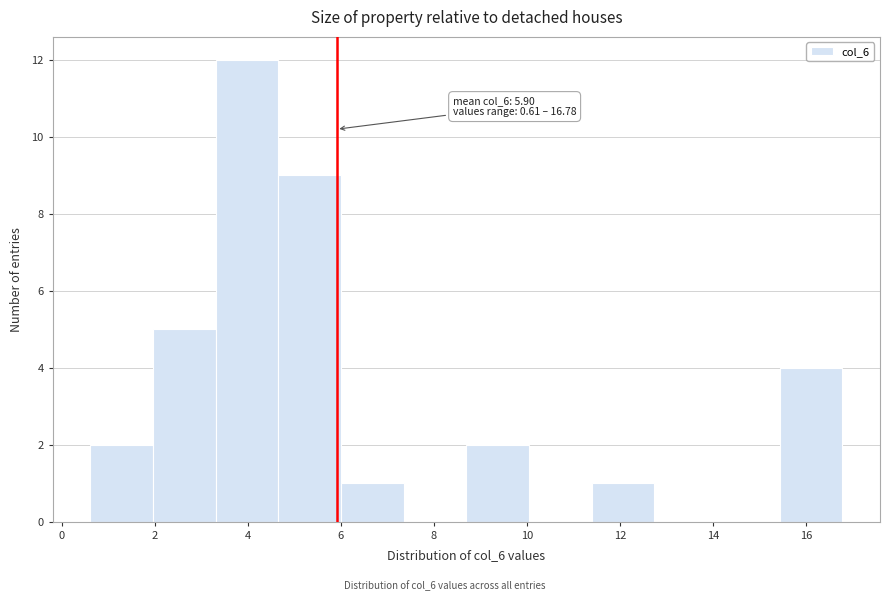

Over which range of the x-axis is the bar tallest?

3.4 to 4.6